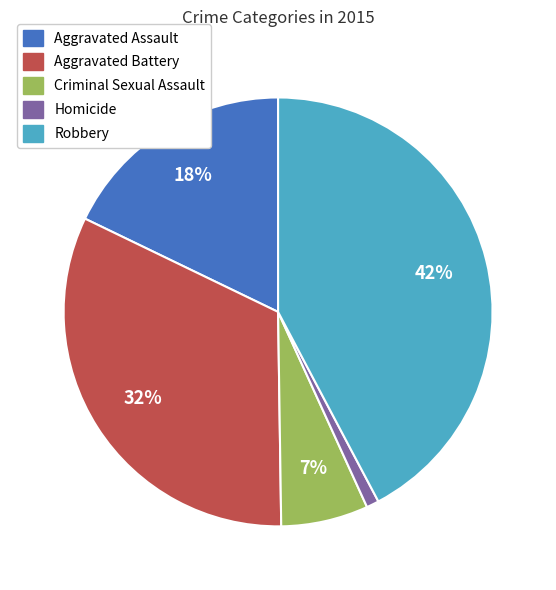

Rank the categories by value from highest to lowest.

Robbery, Aggravated Battery, Aggravated Assault, Criminal Sexual Assault, Homicide